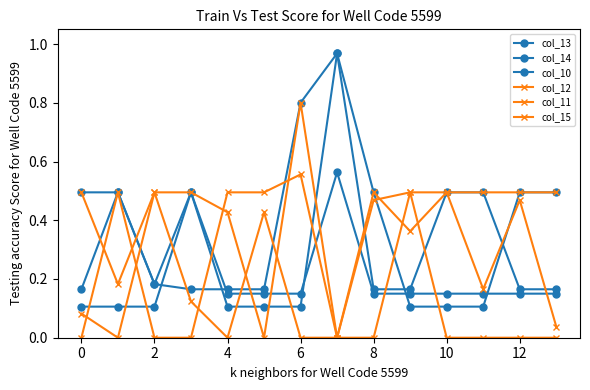

How many distinct data groups are displayed?

6